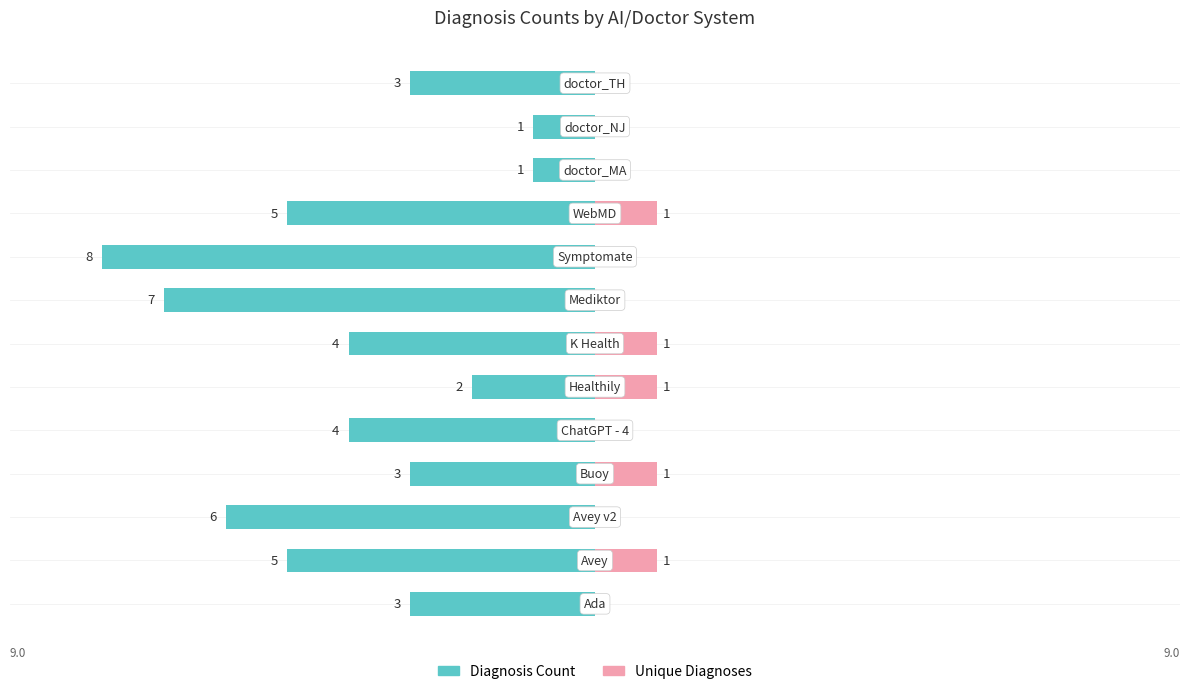

Are the bars grouped side by side (vs. stacked)?

Yes